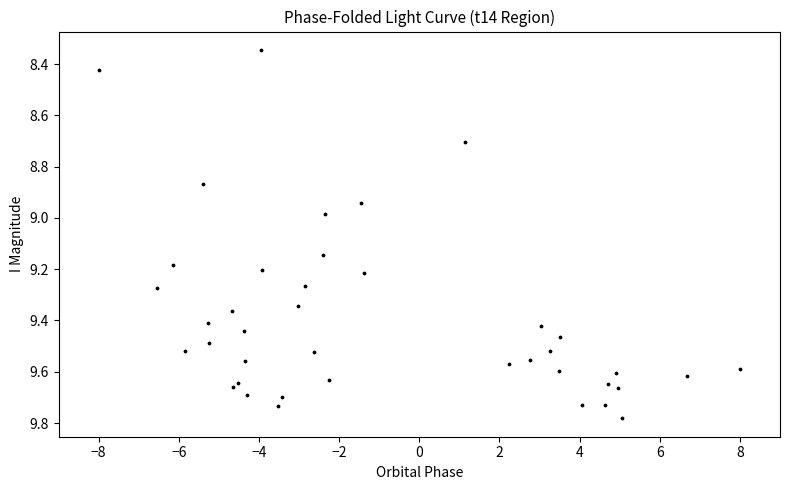

What is the range of Y values (max minus min)?

1.4